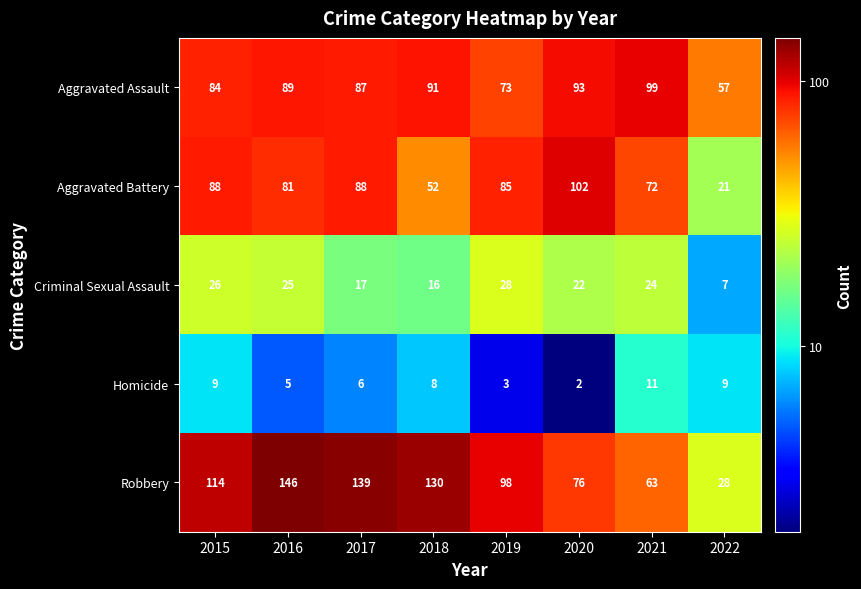

At which label does Aggravated Battery first exceed 85?

2015